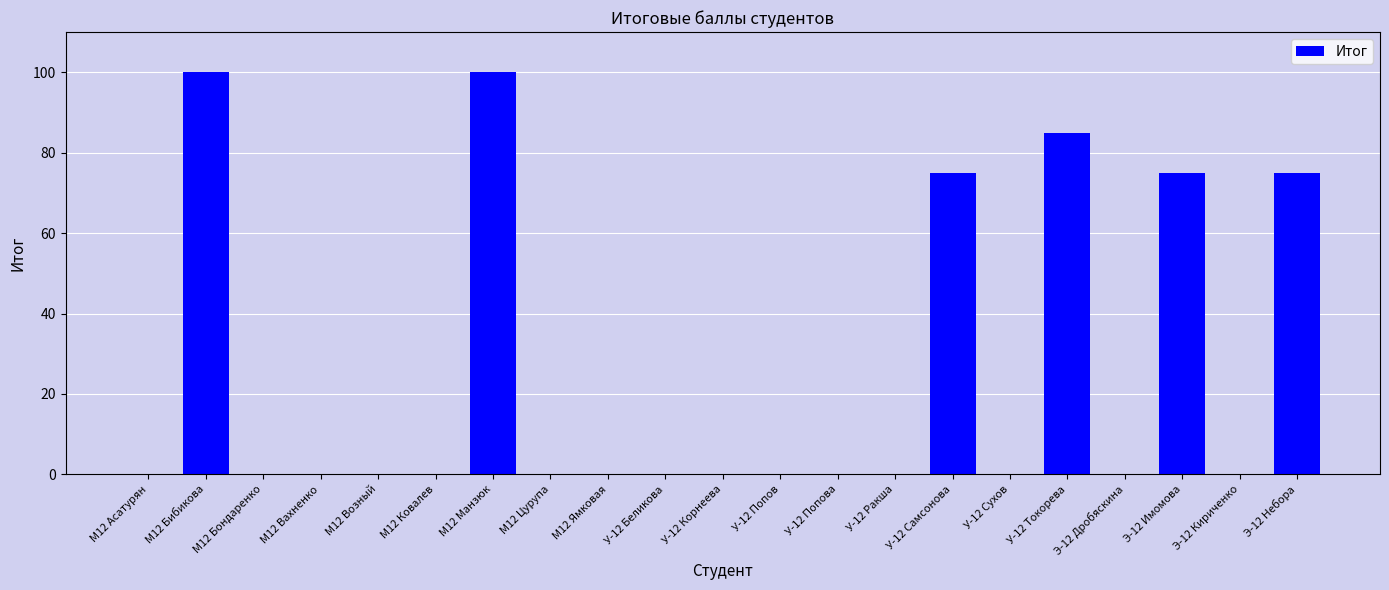

Which has a higher value, М12 Возный or М12 Манзюк?

М12 Манзюк